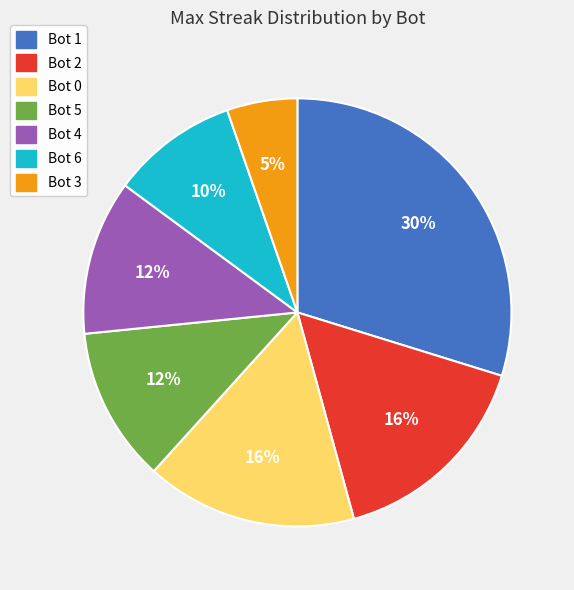

Combined, do Bot 4 and Bot 3 account for over 50%?

No